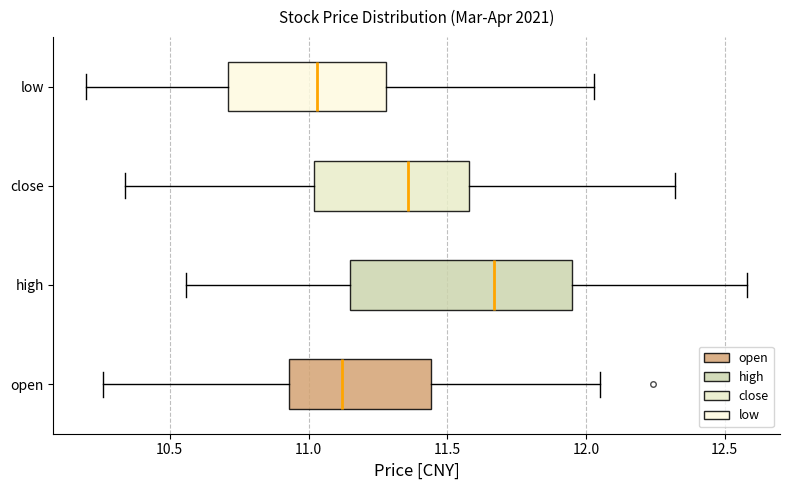

Comparing the boxes themselves (not the whiskers), which one is the widest?

high